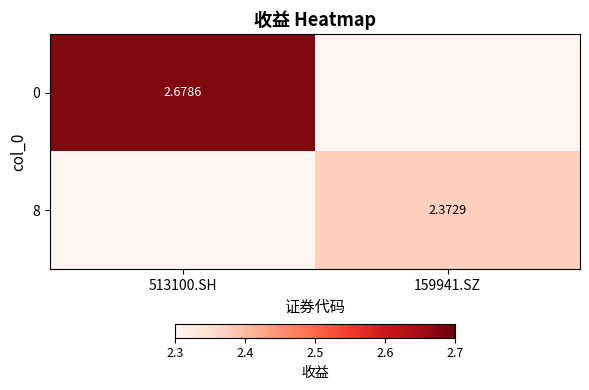

At which category is the sum across all series the highest?

513100.SH